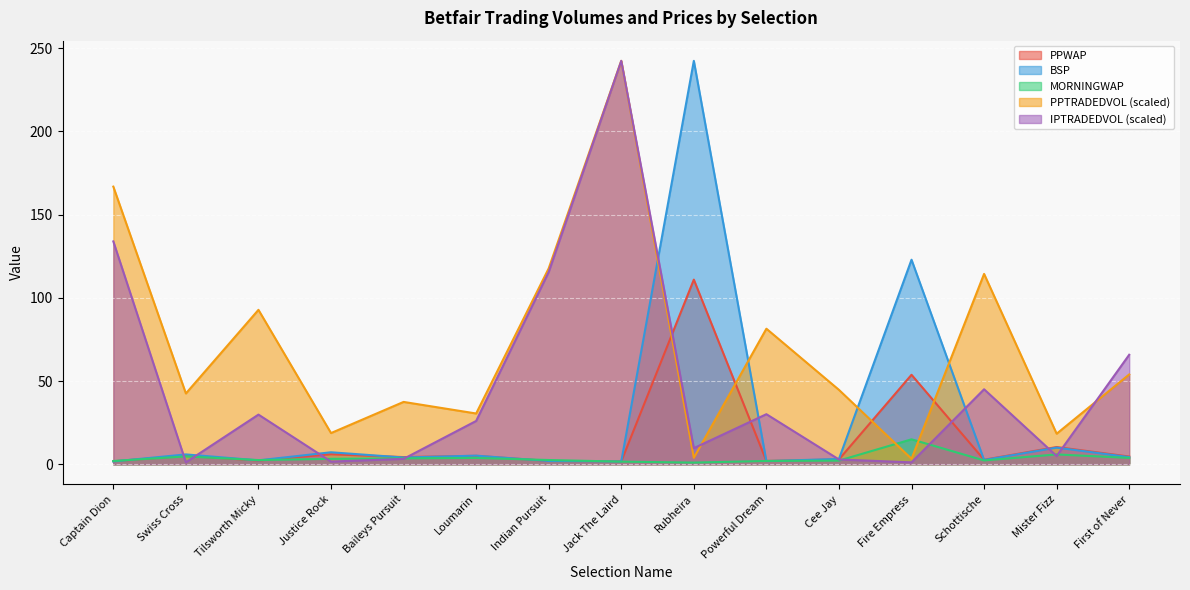

Where is the first local maximum for BSP?

Swiss Cross